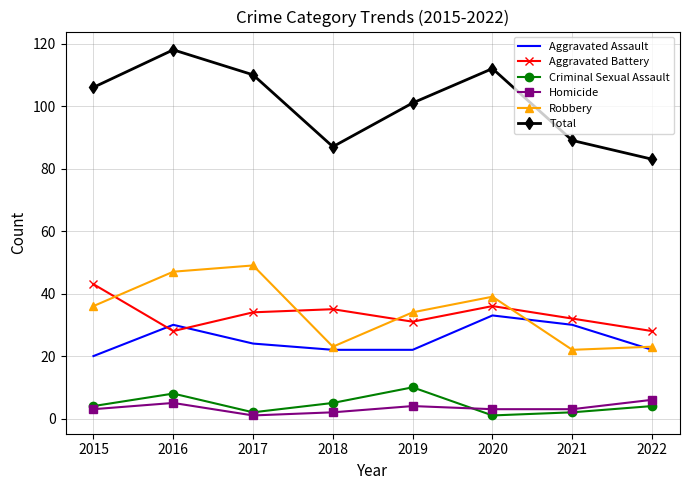

What is the sum of the Robbery values at 2016 and 2020?

86